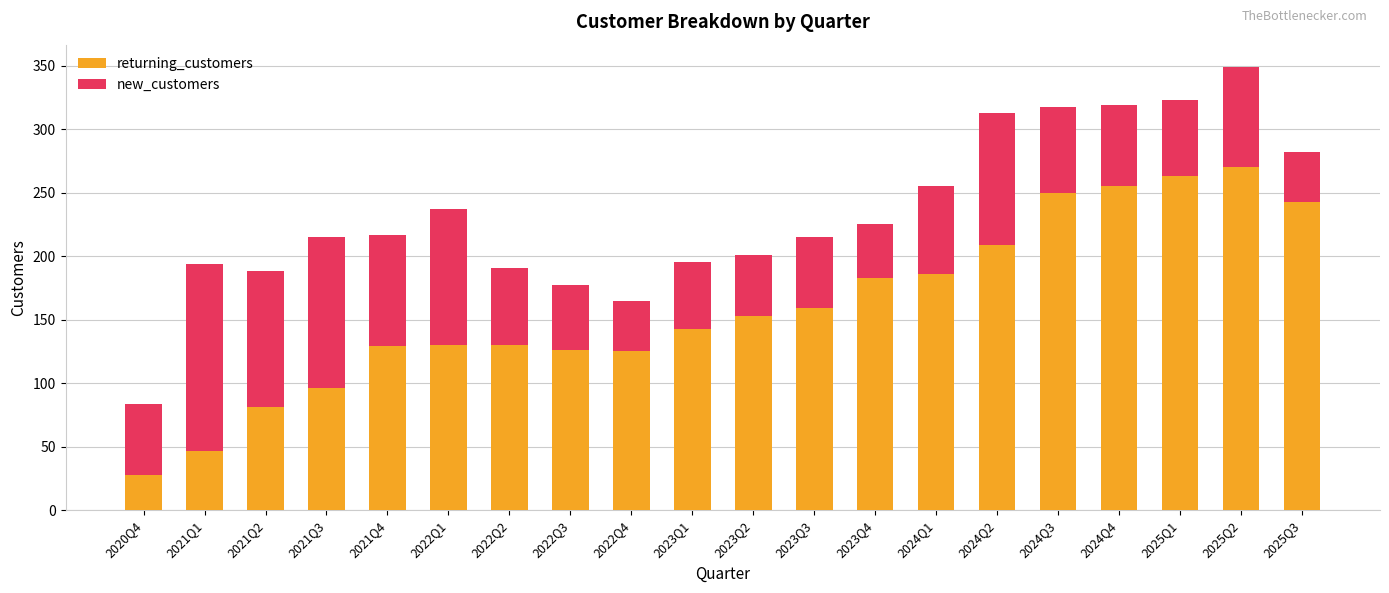

What is the total value across all series at 2025Q3?

282